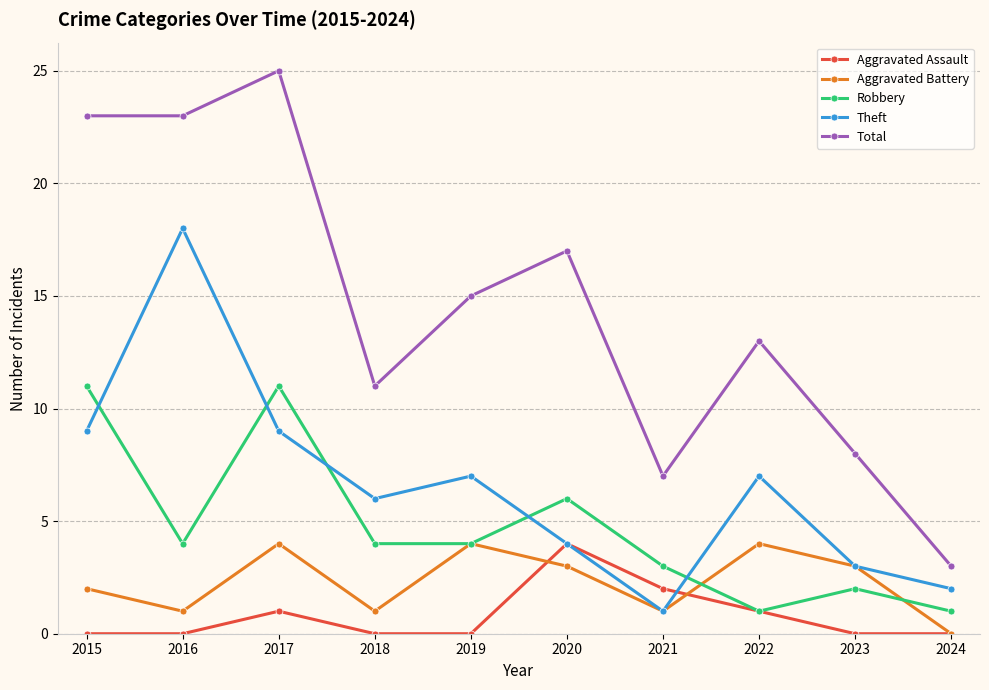

What is the maximum value for Aggravated Assault?

4